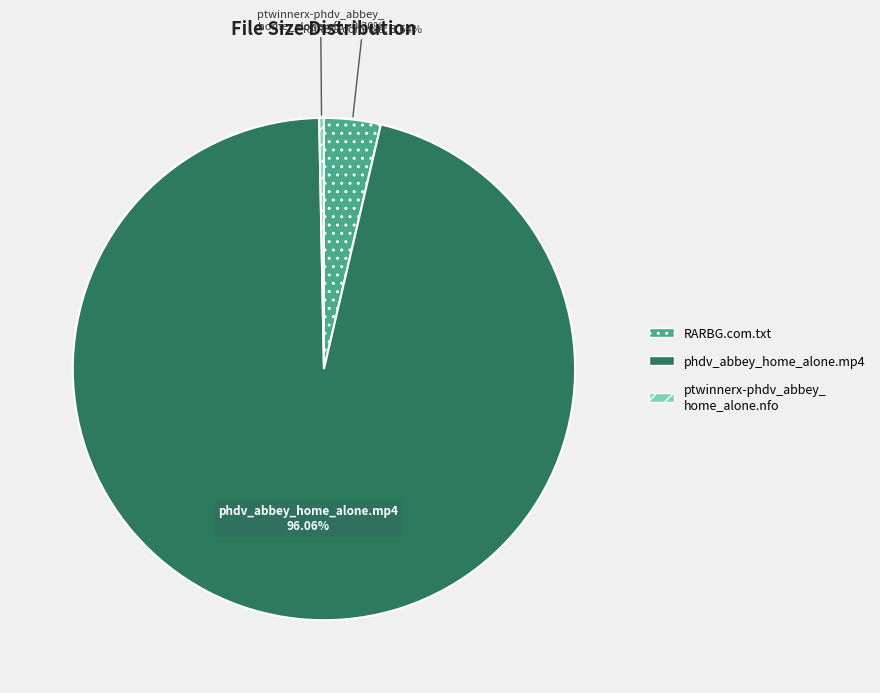

Do RARBG.com.txt and phdv_abbey_home_alone.mp4 together represent more than half of the pie?

Yes